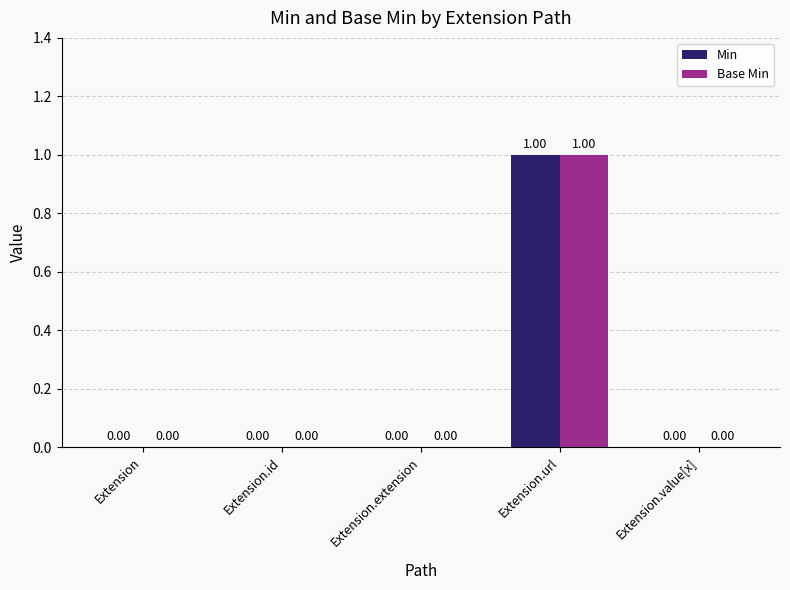

Reading left to right, transcribe all the data shown in this chart.

Min: 0	0	0	1	0
Base Min: 0	0	0	1	0